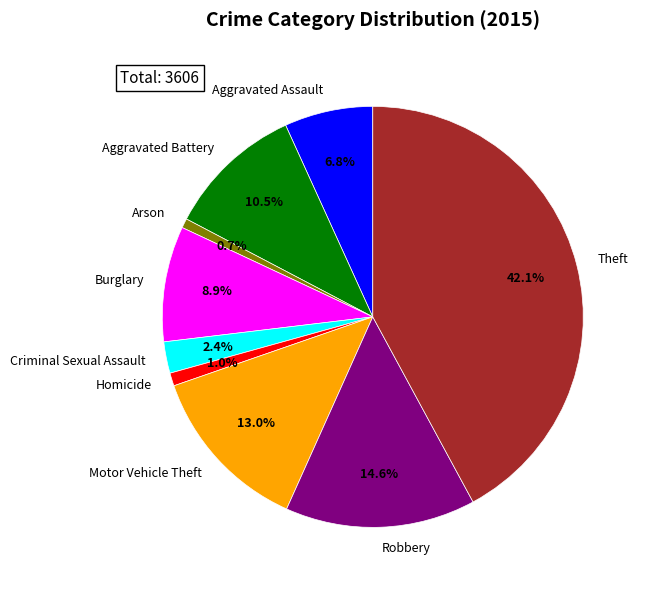

How many segments does this pie chart have?

9